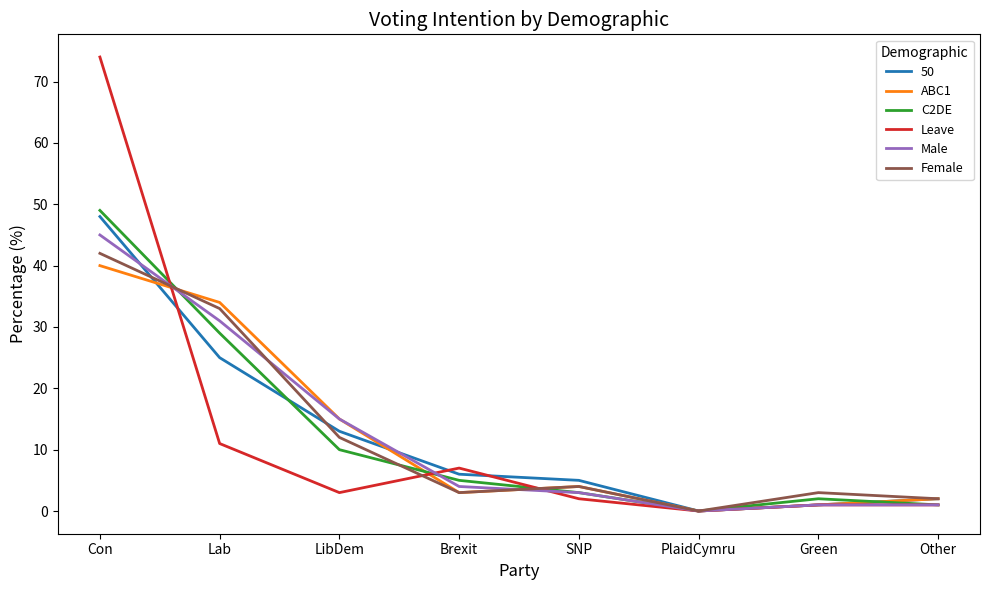

What is the spread (max minus min) of values at LibDem?

12